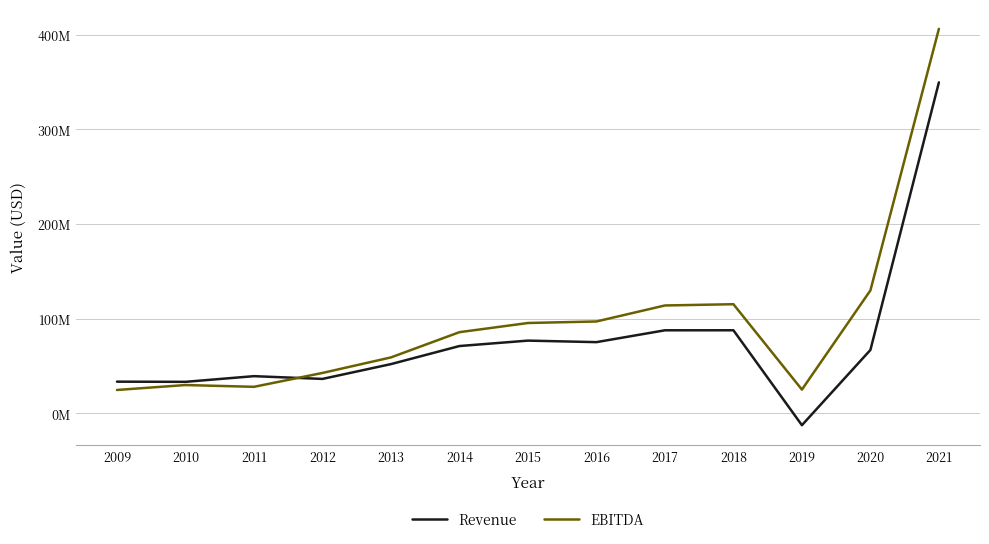

Which has a higher value, 2021 or 2013?

2021